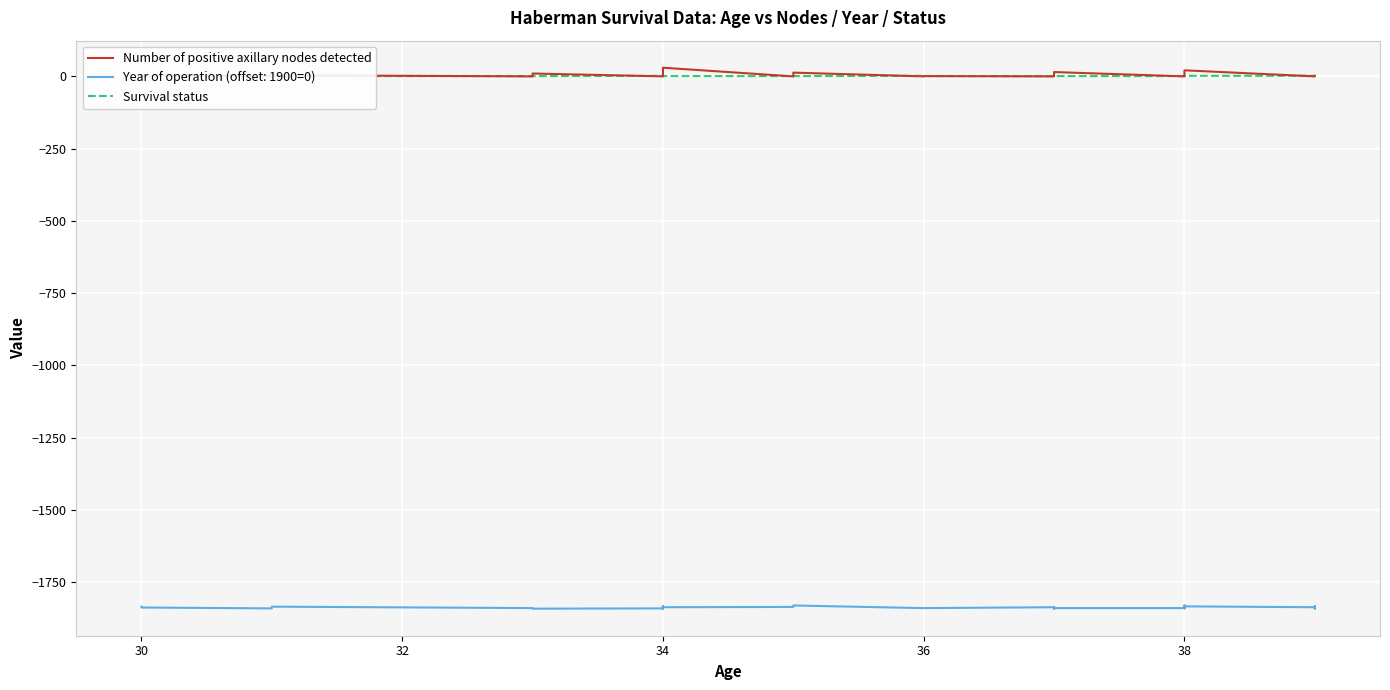

What is the sum of all Survival status values?

45